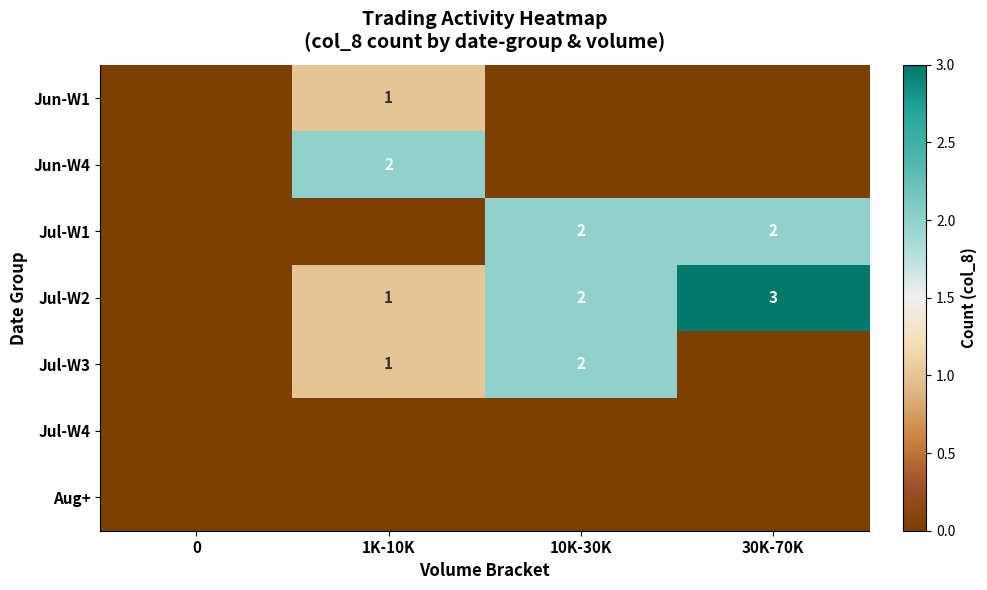

The Jun-W1 series shows 0 at 1K-10K. True or false?

False